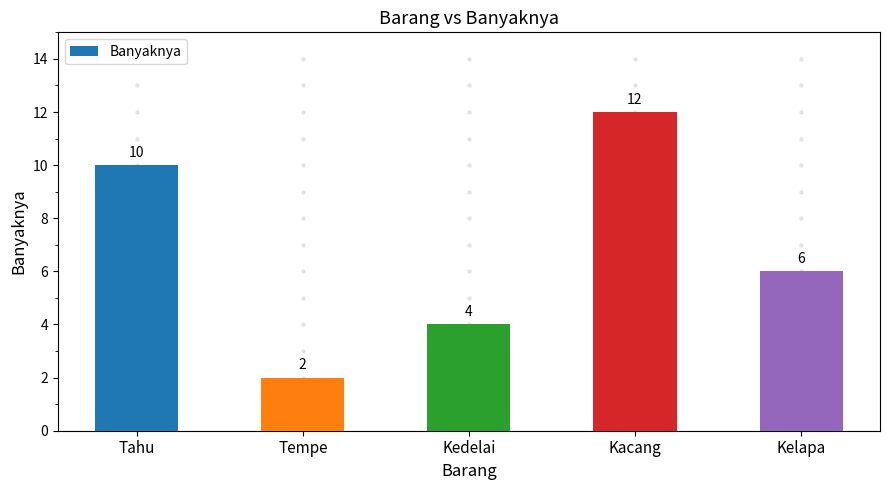

Which has a higher value, Kedelai or Kacang?

Kacang